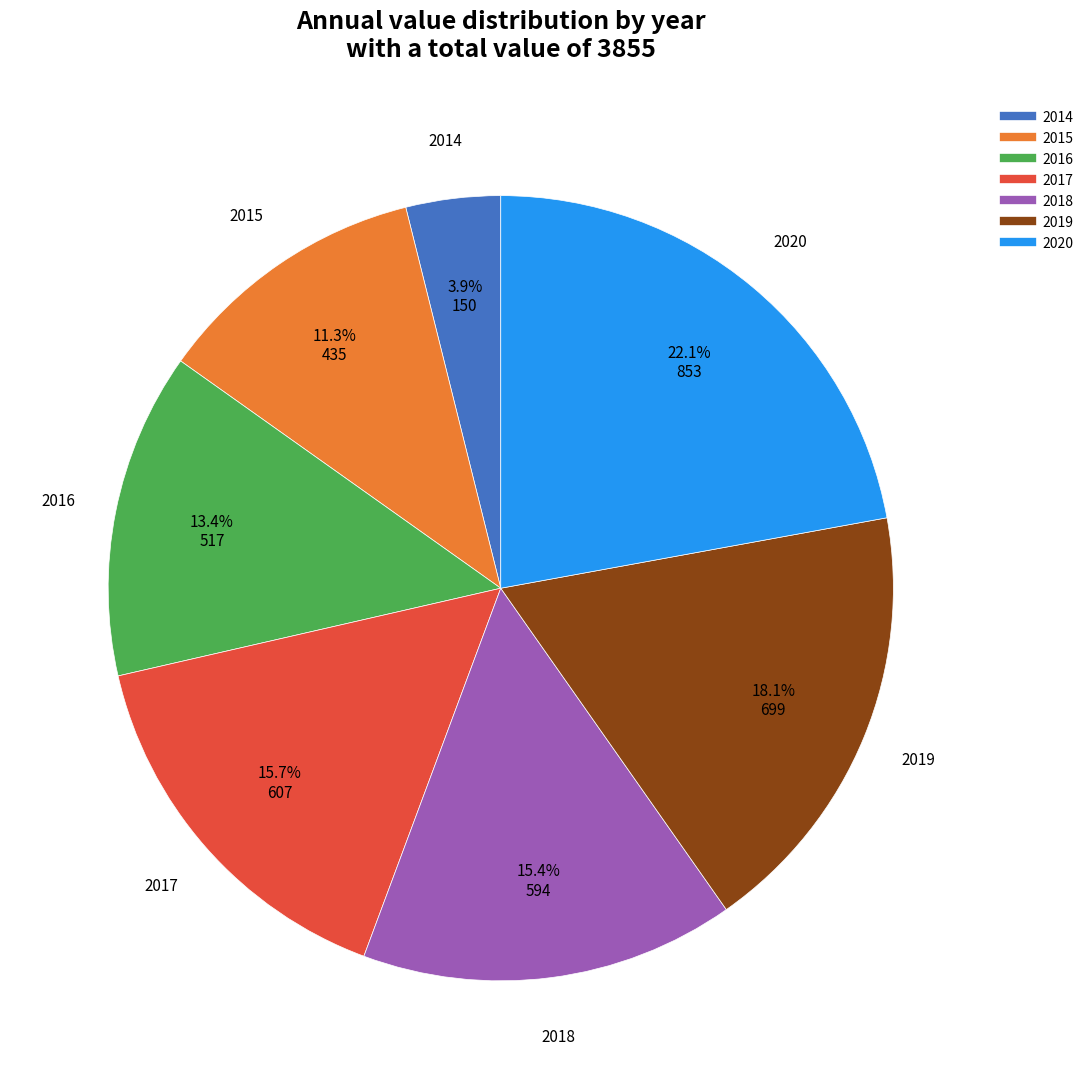

Which category has the smallest portion of the pie?

2014